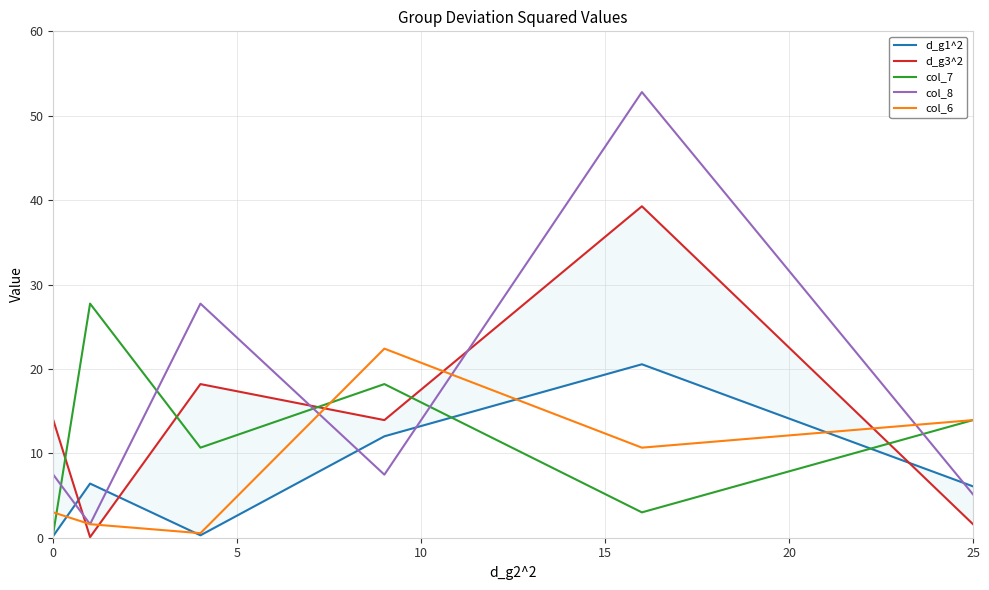

The value of col_8 at 25 is 2.5. True or false?

False